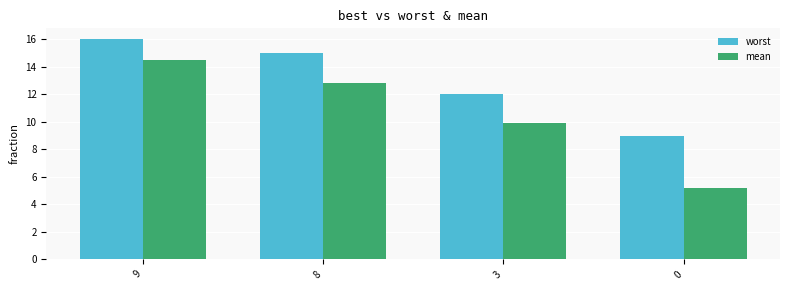

What is the average value of the mean series?

10.6